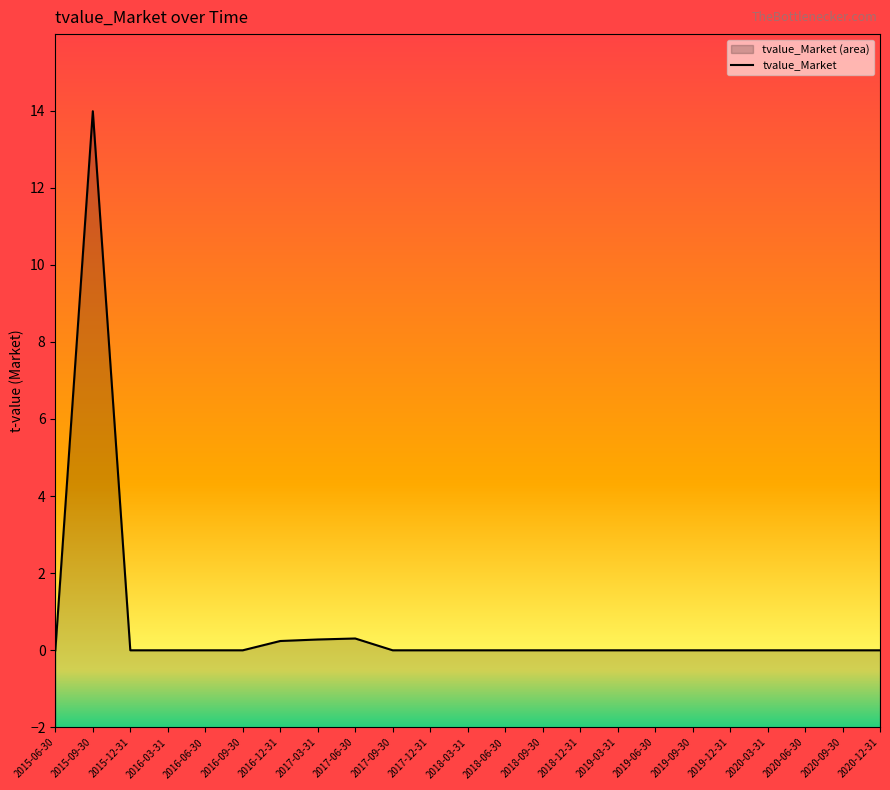

Which category has the highest value across all series?

2015-09-30